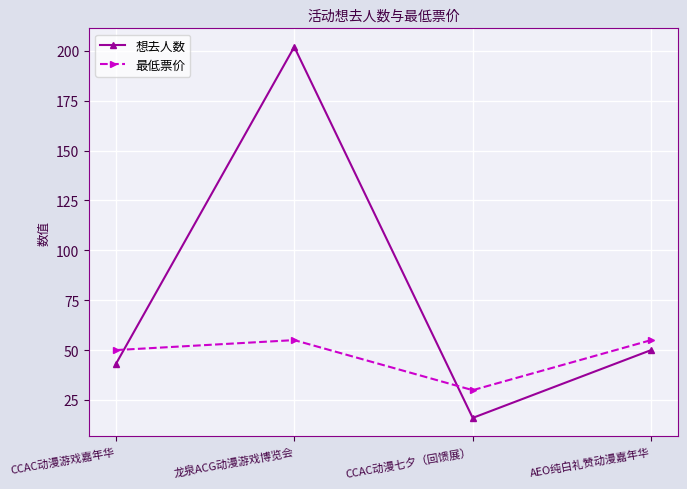

What is the difference between the highest and lowest values at CCAC动漫七夕（回馈展）?

13.9